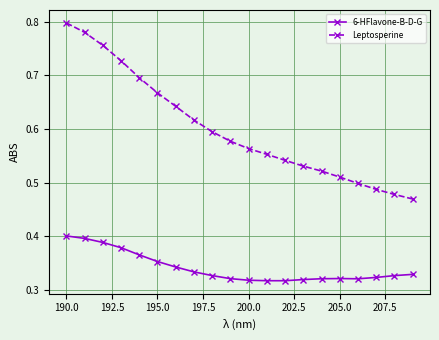

Which series has the largest total across all categories?

Leptosperine